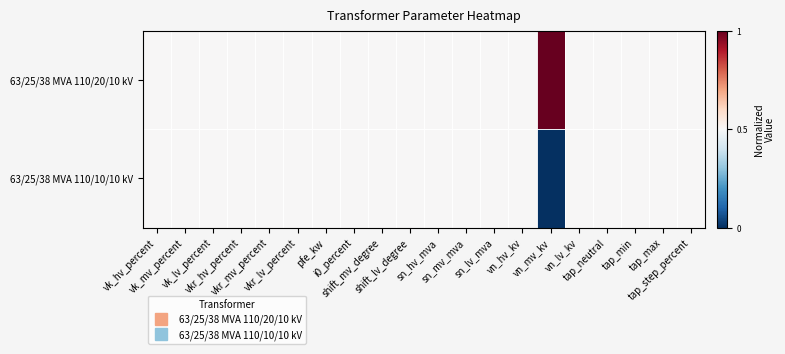

At how many categories does at least one series exceed 0?

20